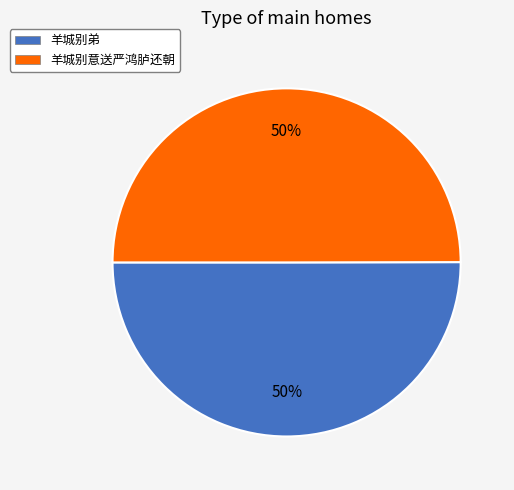

Is it true that 羊城别意送严鸿胪还朝 is 50% of the pie?

True